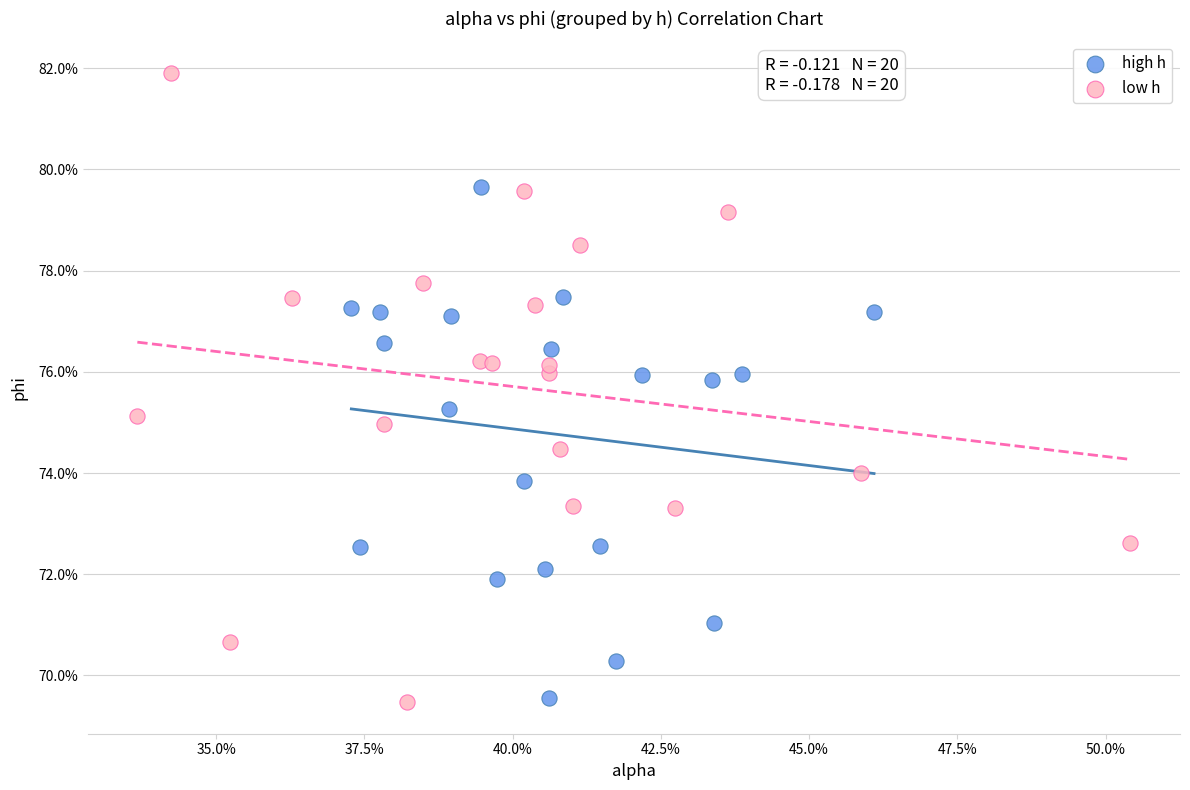

What are all the series names shown in the legend?

high h, low h